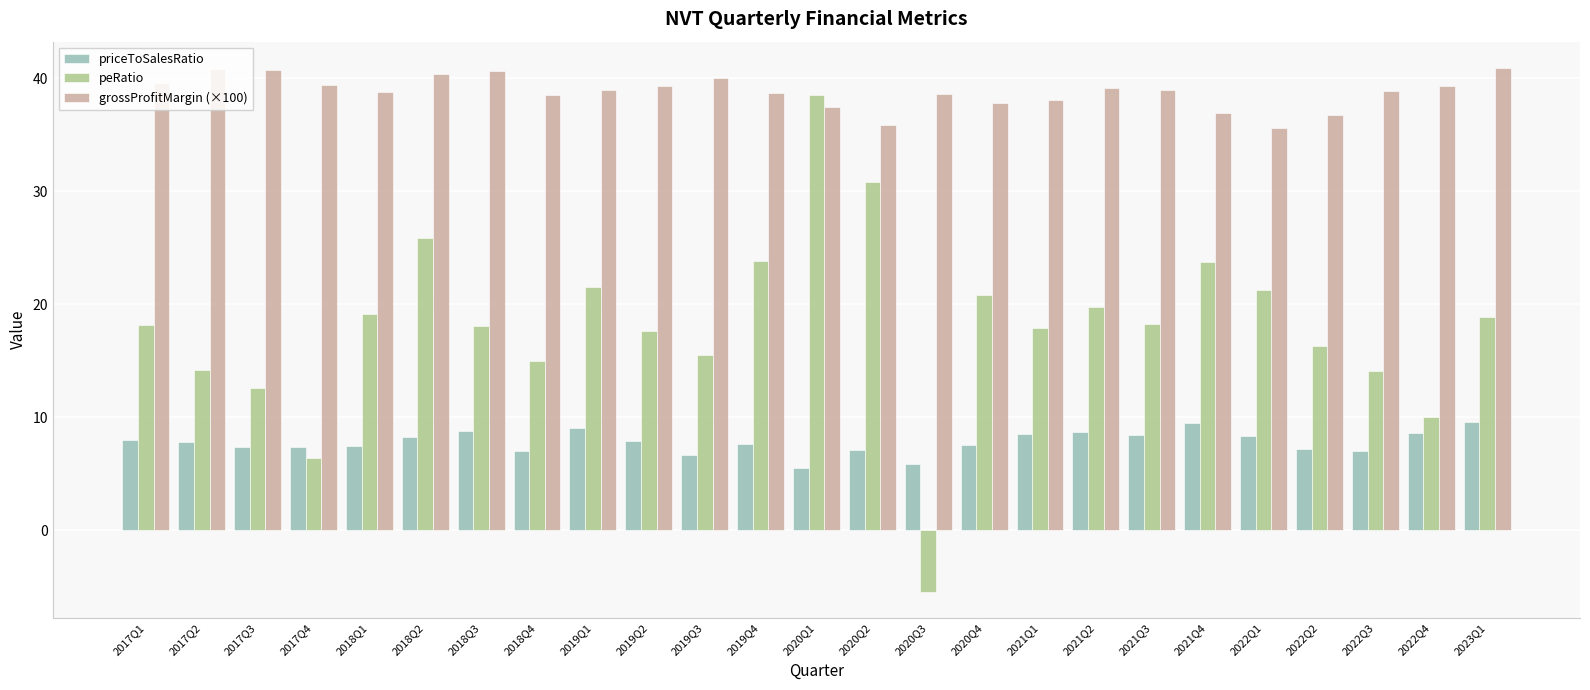

Which series has the largest total across all categories?

grossProfitMargin (×100)